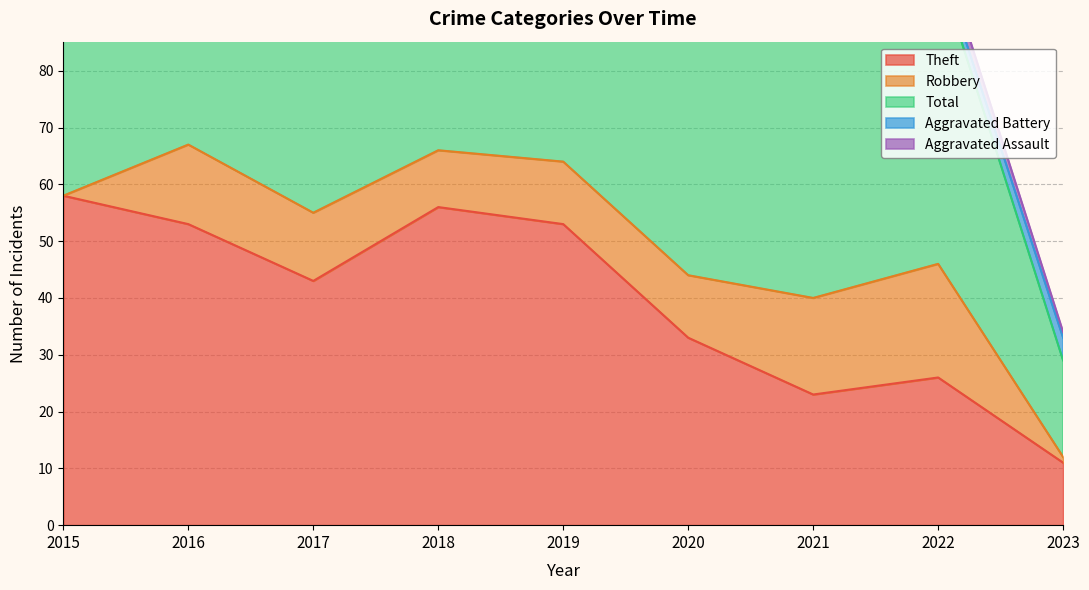

True or false: Aggravated Assault has a value of 0 at 2017.

False